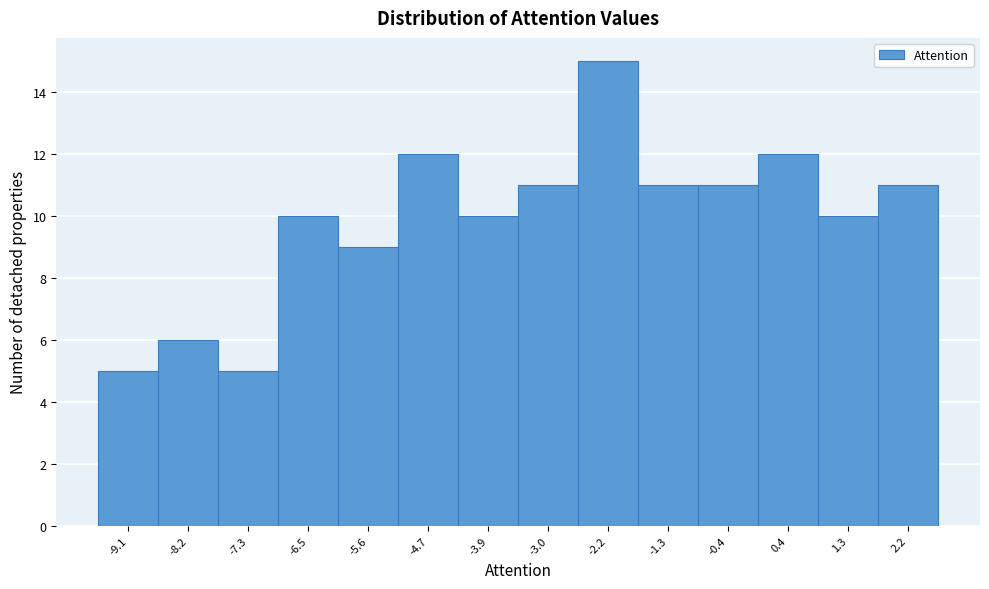

Which range on the x-axis has the tallest bar?

-2.6 to -1.7